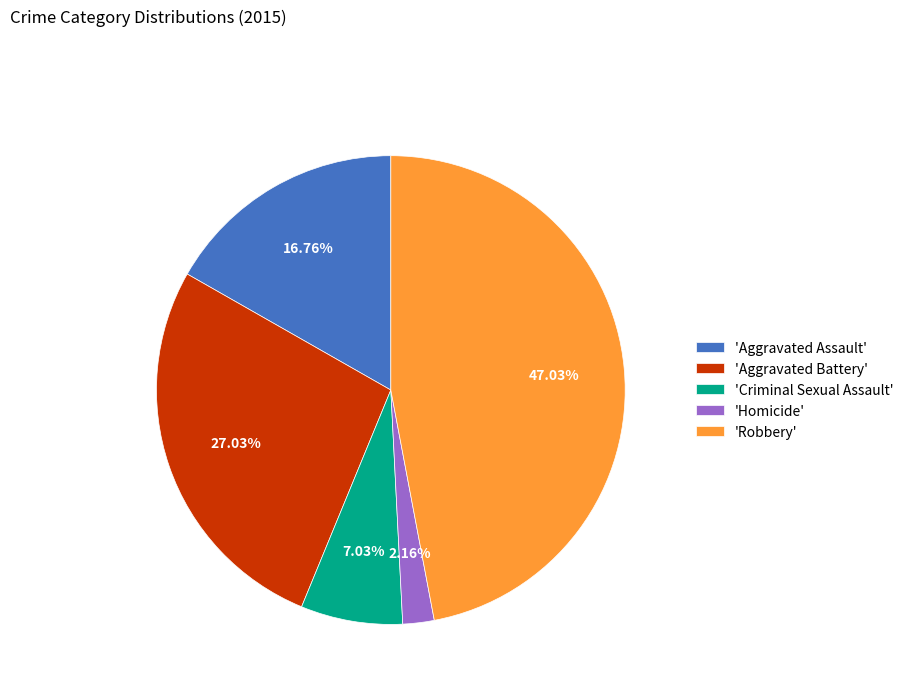

Do 'Aggravated Battery' and 'Criminal Sexual Assault' together represent more than half of the pie?

No